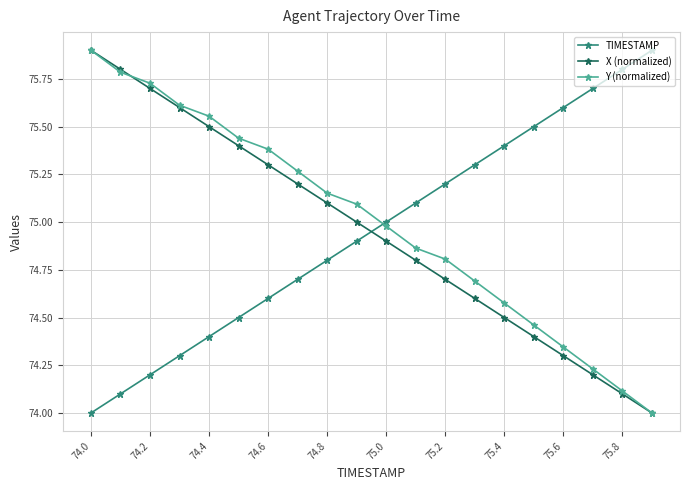

True or false: TIMESTAMP and X (normalized) intersect in this chart.

True